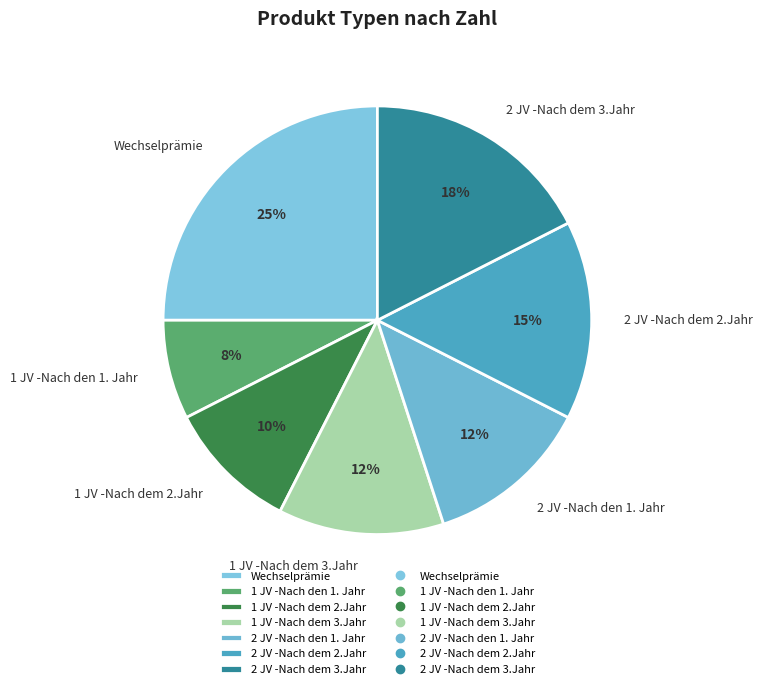

Does any single category account for the majority?

No